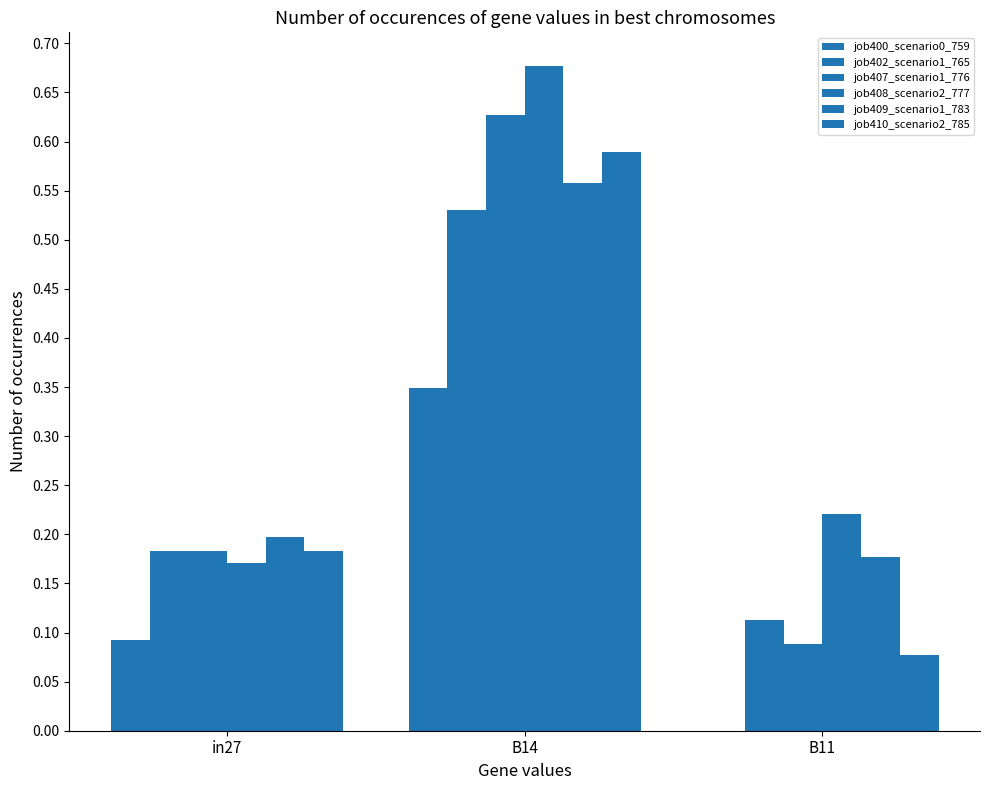

Is it true that job407_scenario1_776 equals 0.1 at B11?

False